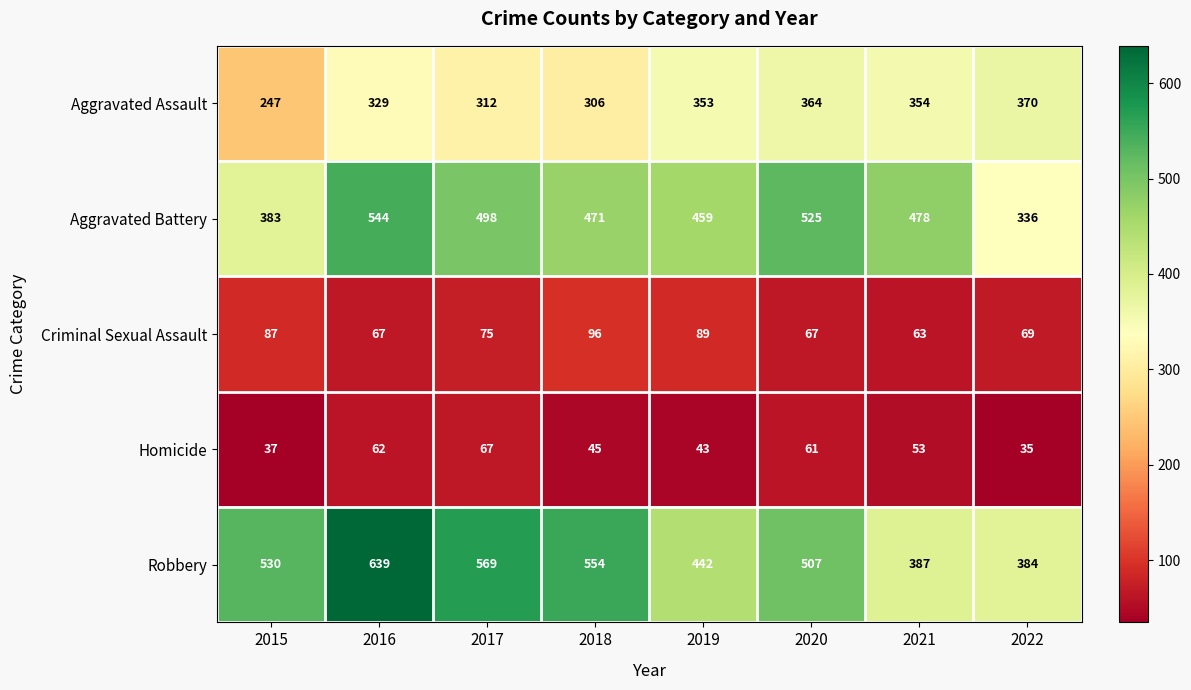

True or false: Homicide has a value of 62 at 2016.

True